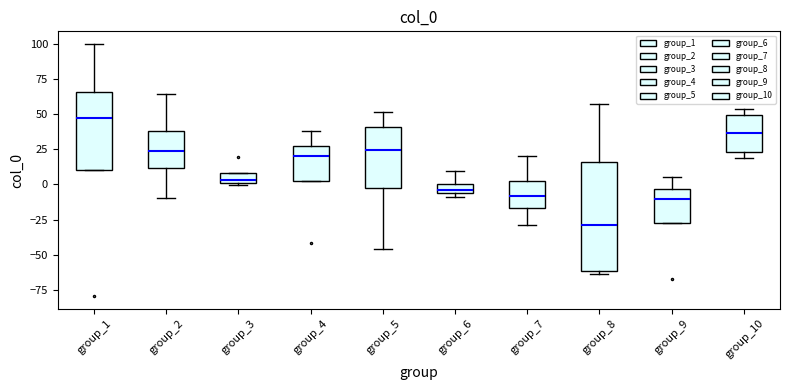

Which box has the lowest median line?

group_8